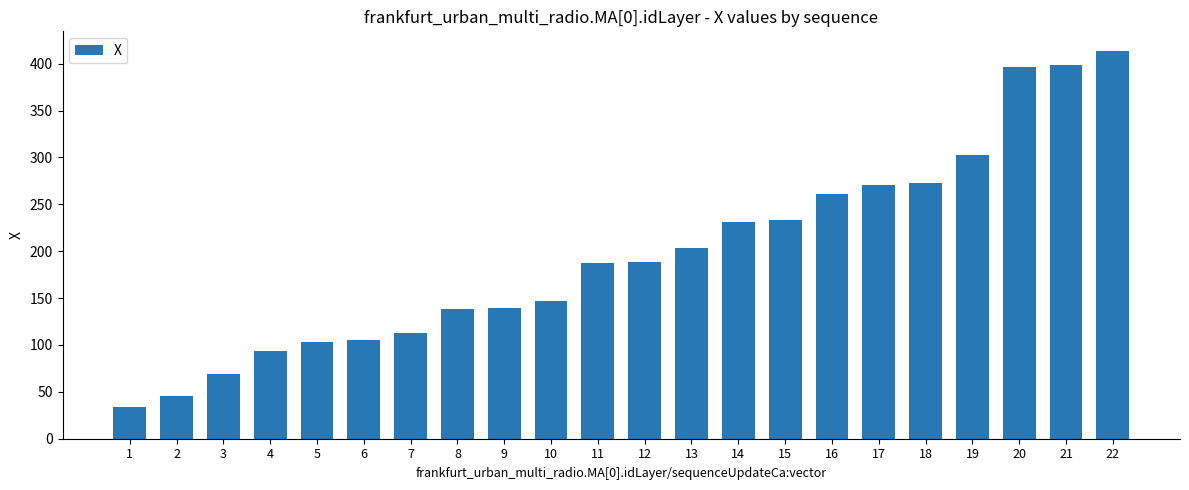

What is the value of the 2nd bar from the left?

45.6